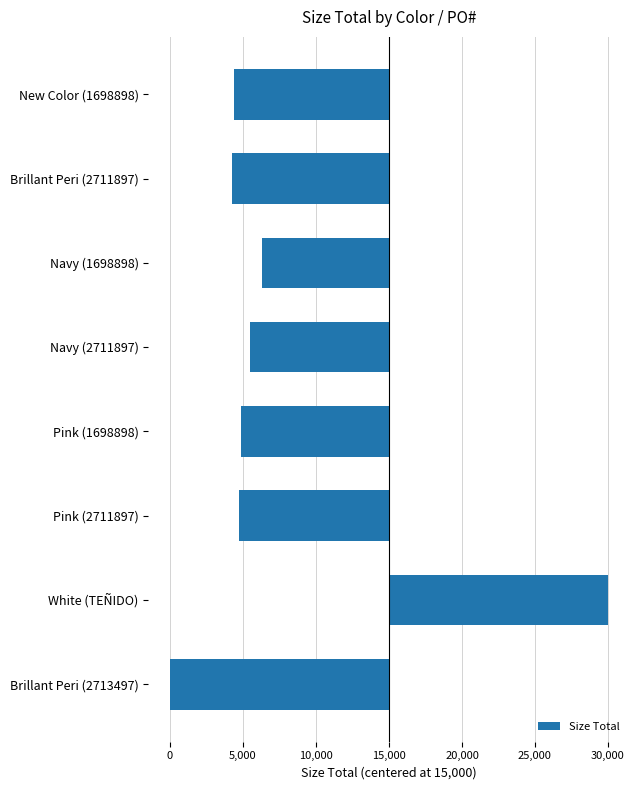

Does the chart contain any negative values?

Yes